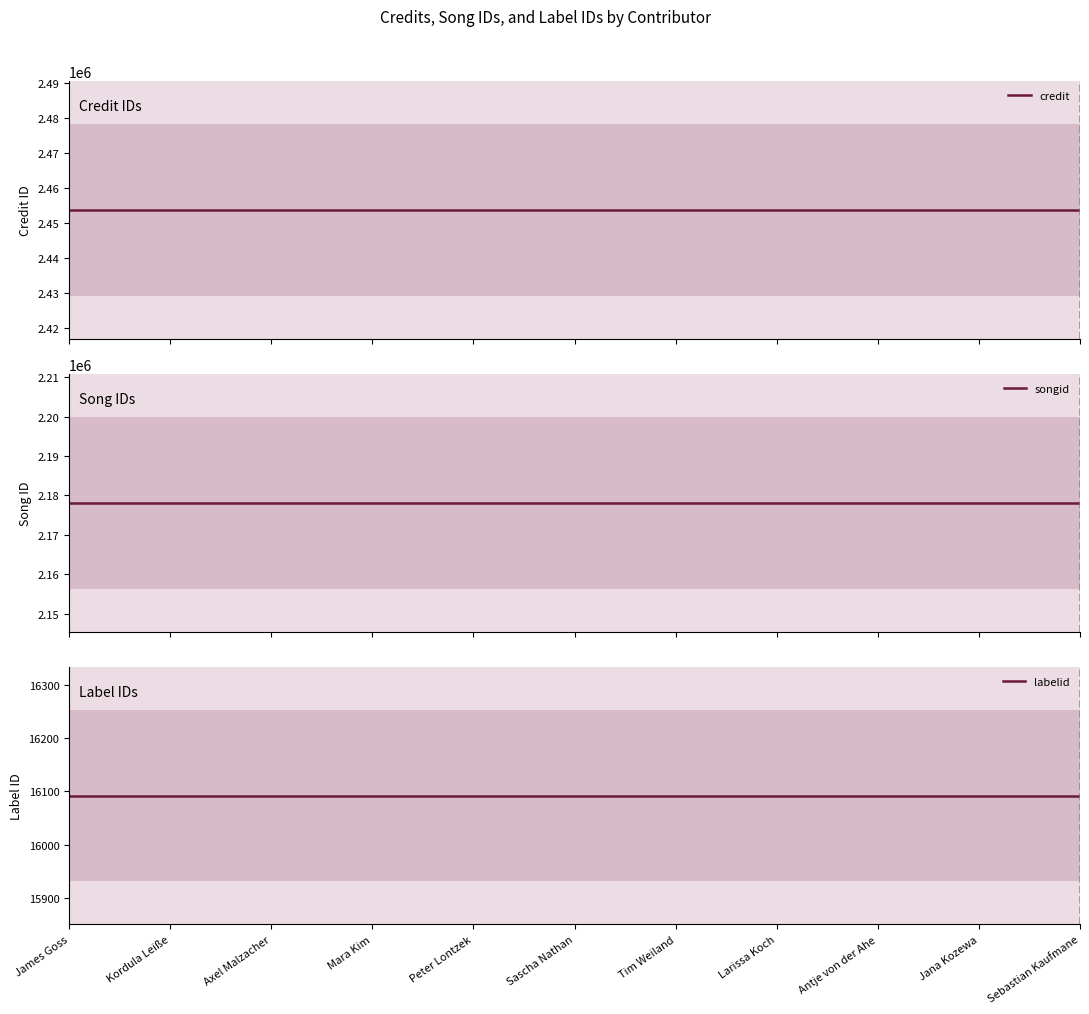

Rank the categories by credit value from highest to lowest.

James Goss, Kordula Leiße, Axel Malzacher, Mara Kim, Peter Lontzek, Sascha Nathan, Tim Weiland, Larissa Koch, Antje von der Ahe, Jana Kozewa, Sebastian Kaufmane